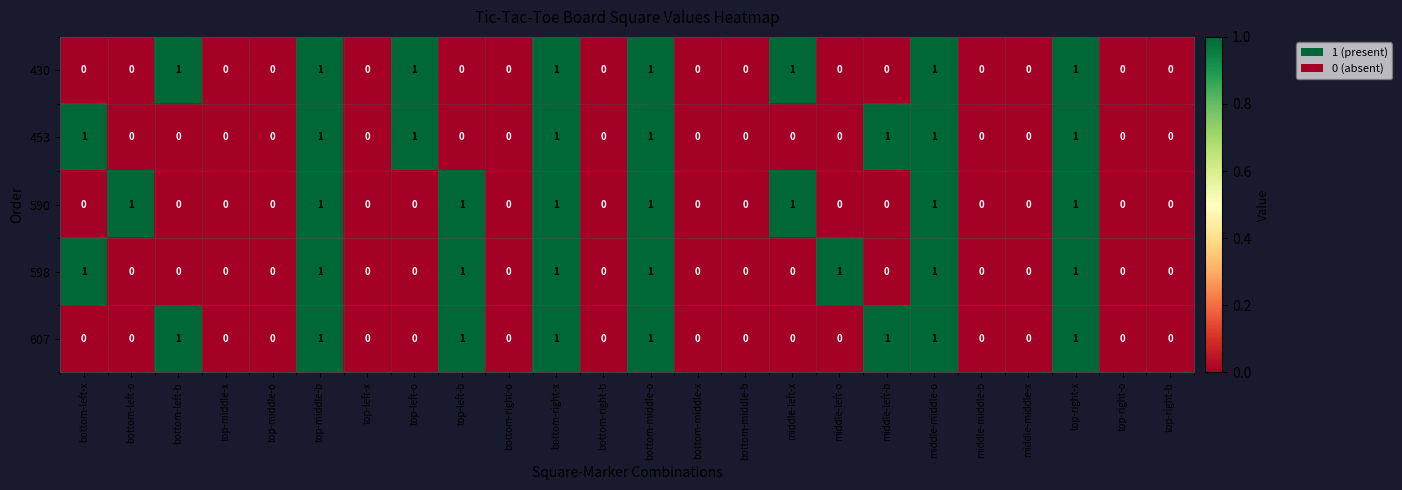

The value of 430 at bottom-left-b is 2. True or false?

False